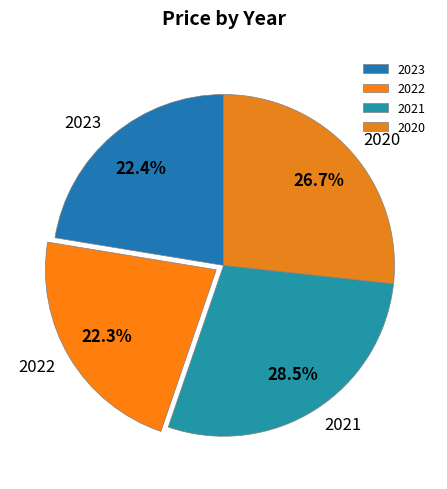

What percentage is the 2020 slice, to the nearest percent?

27%